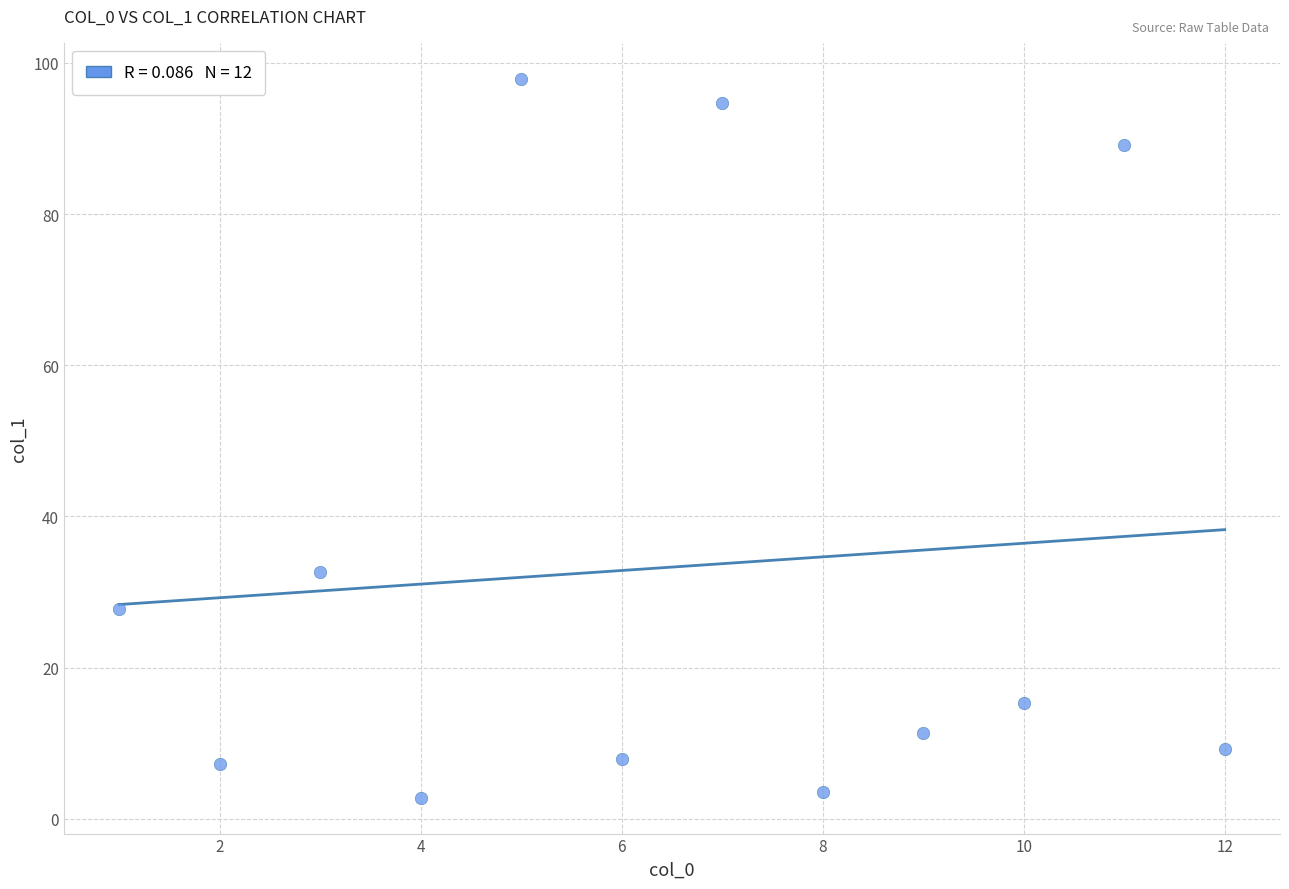

What Y value in the scatter plot is closest to 50?

32.7